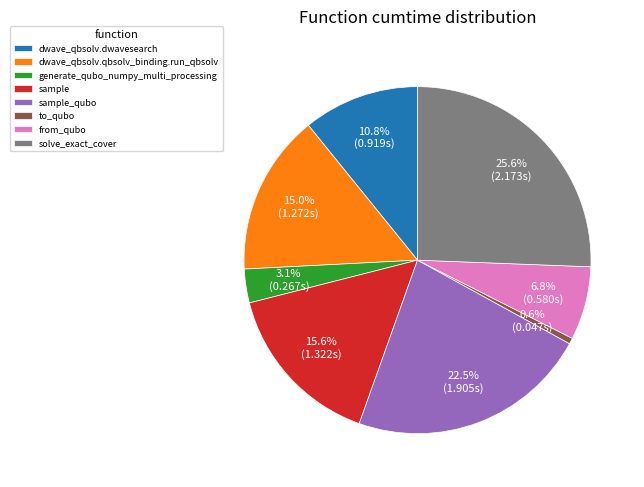

What is the smallest slice in the pie chart?

to_qubo